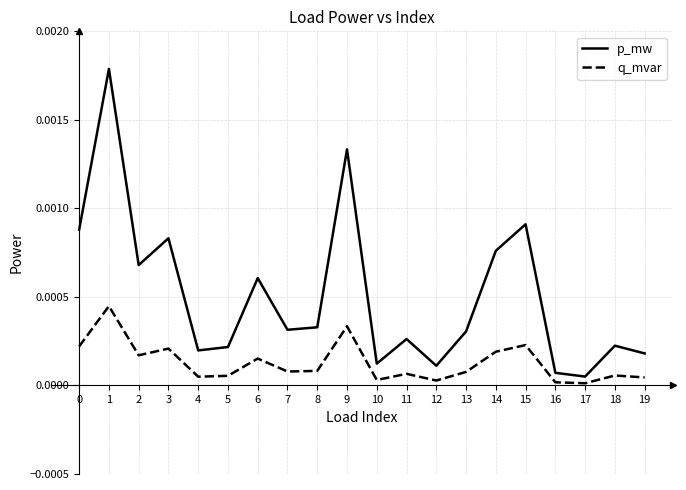

At how many categories does at least one series exceed 0?

20